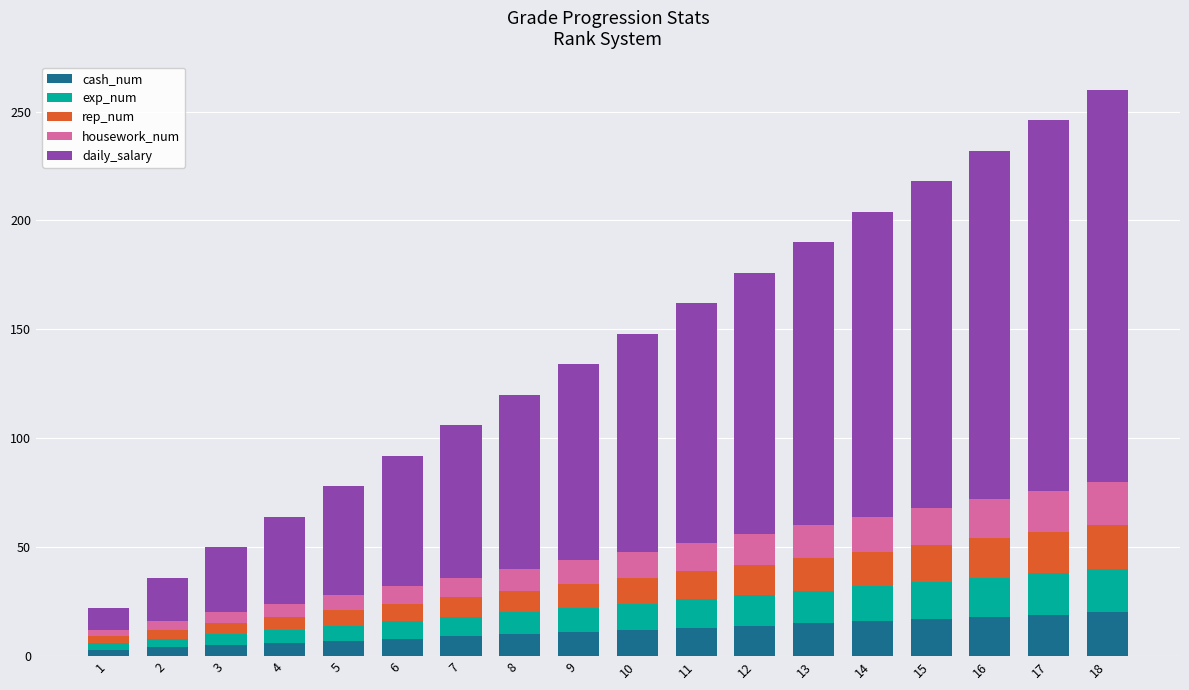

What is the sum of all cash_num values?

207